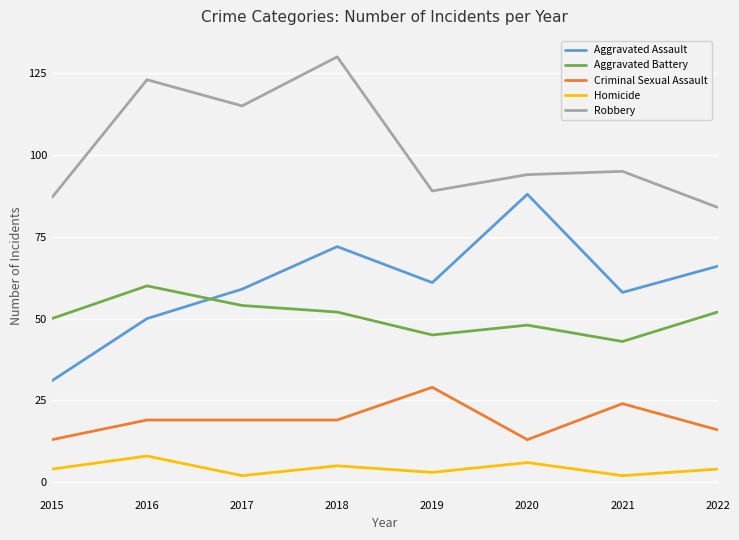

What is the lowest value of the Robbery series?

84